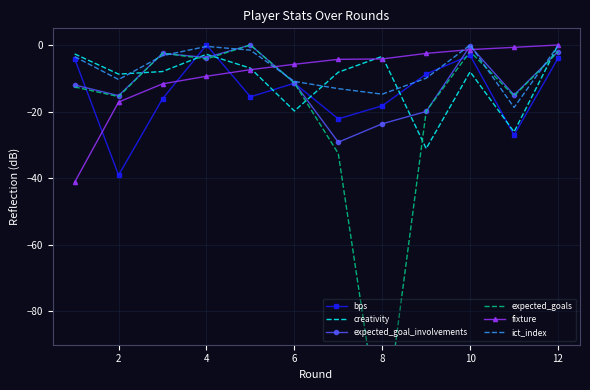

The fixture series shows -23.1 at 12. True or false?

False